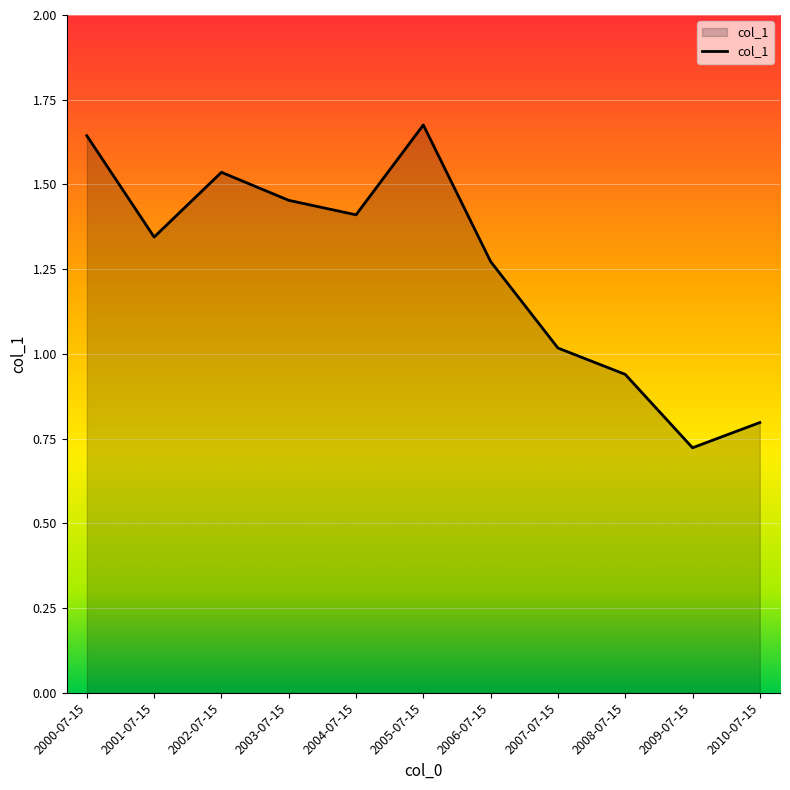

At which category does the chart reach its minimum across all series?

2009-07-15